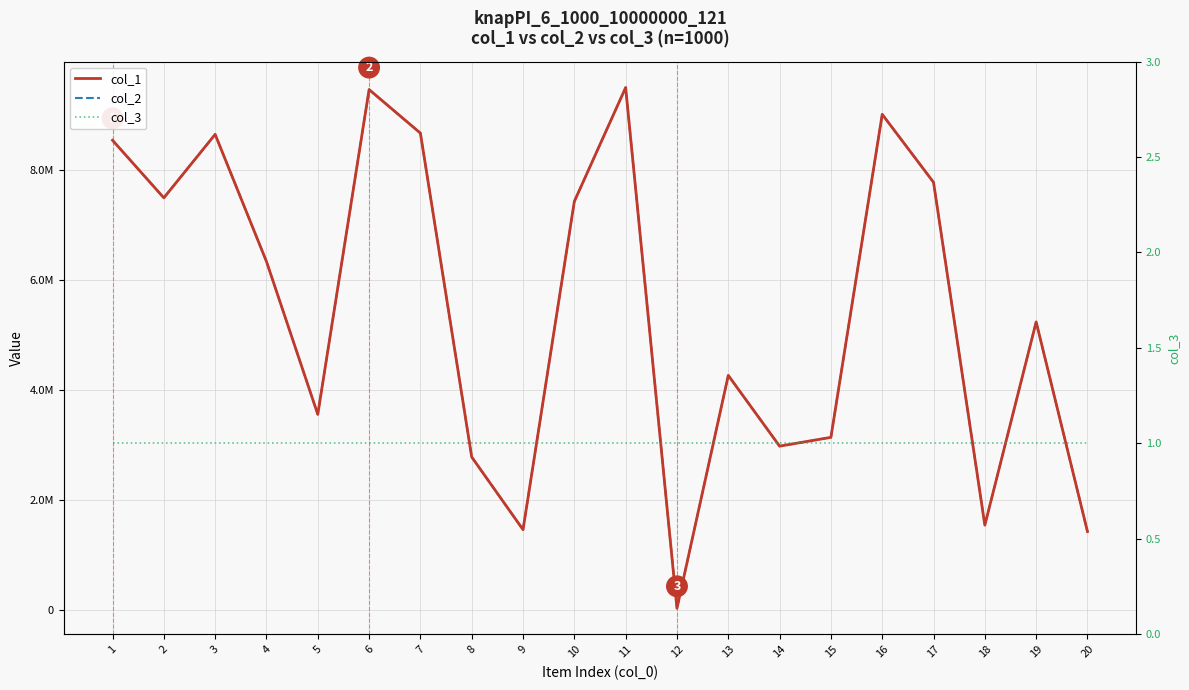

Which series has the largest range (max minus min)?

col_1